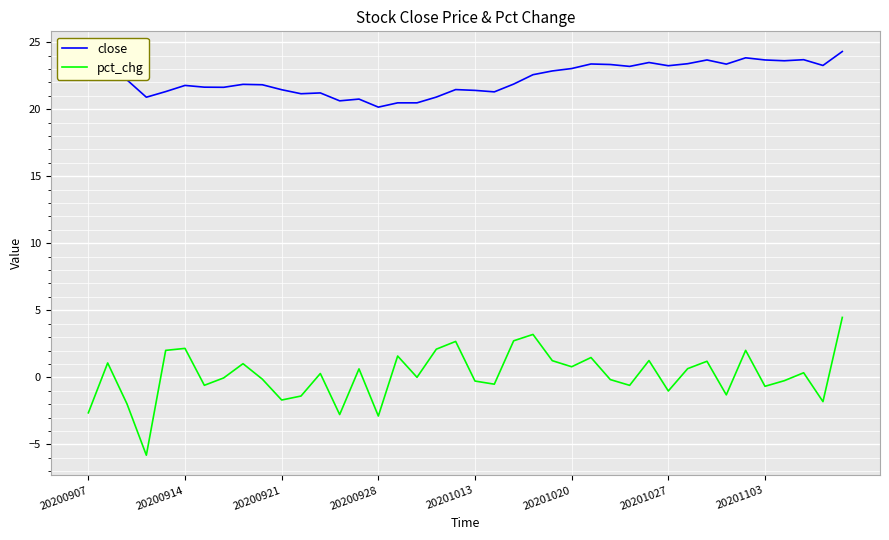

What is the greatest value displayed?

24.3